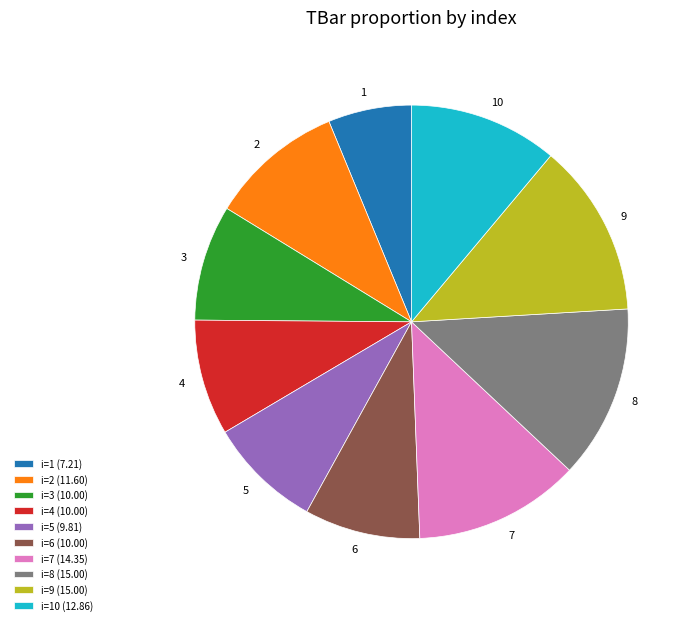

The 7 slice represents 12% of the pie. True or false?

True